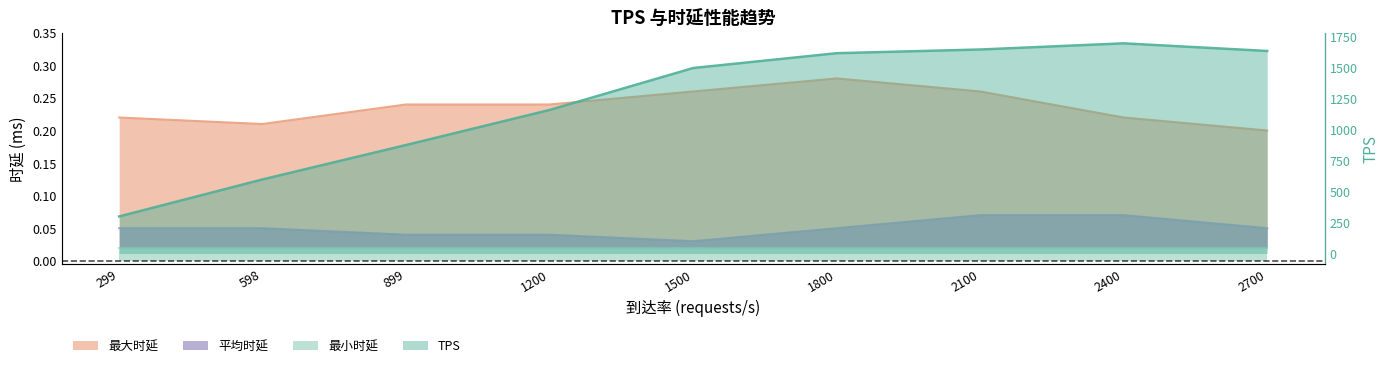

Which series has the largest total across all categories?

TPS